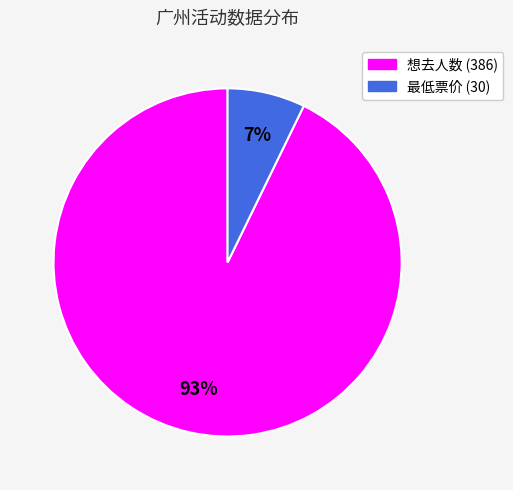

To the nearest percent, what is the difference between the largest and smallest slice percentages?

86%